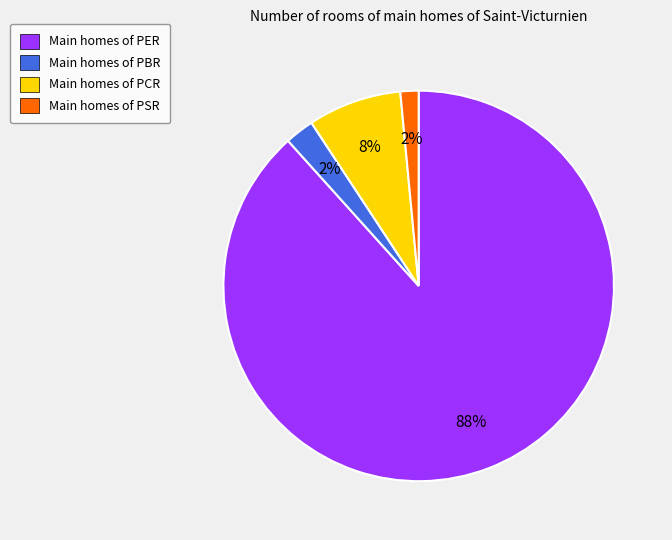

The Main homes of PER slice represents 88% of the pie. True or false?

True